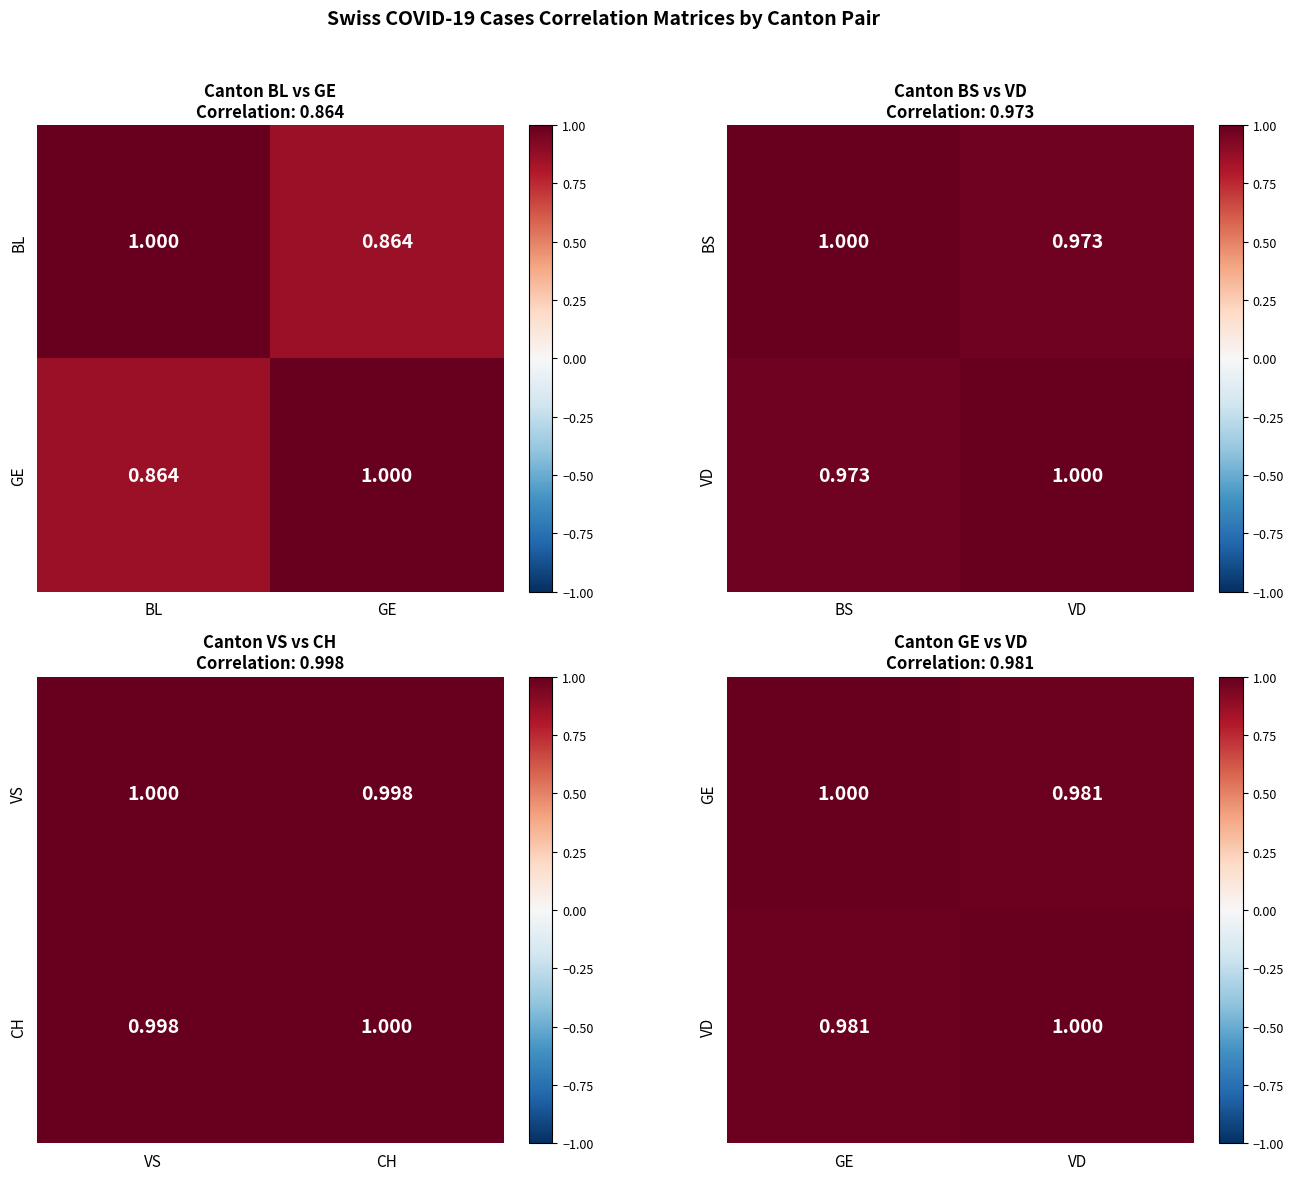

How many distinct data groups are displayed?

2